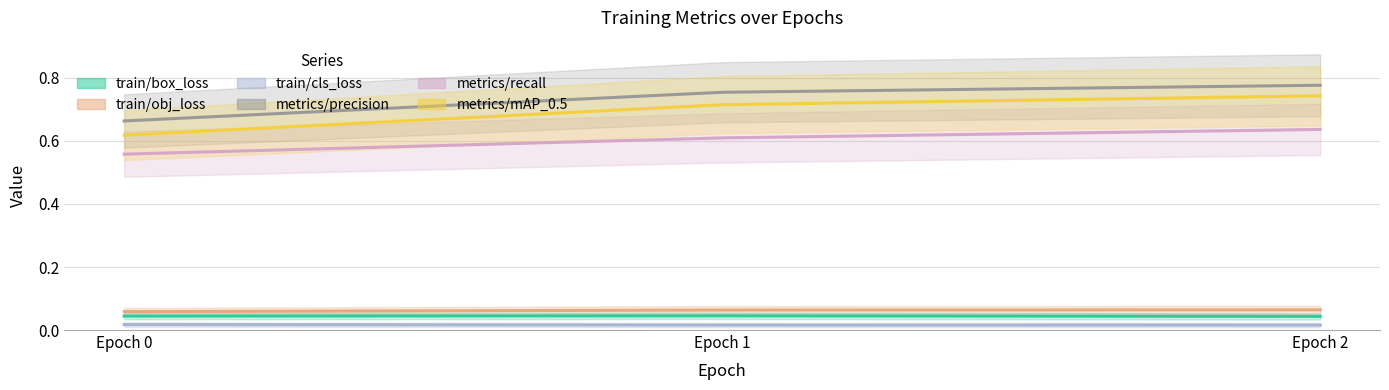

Where is train/obj_loss nearest to the value 0?

Epoch 0